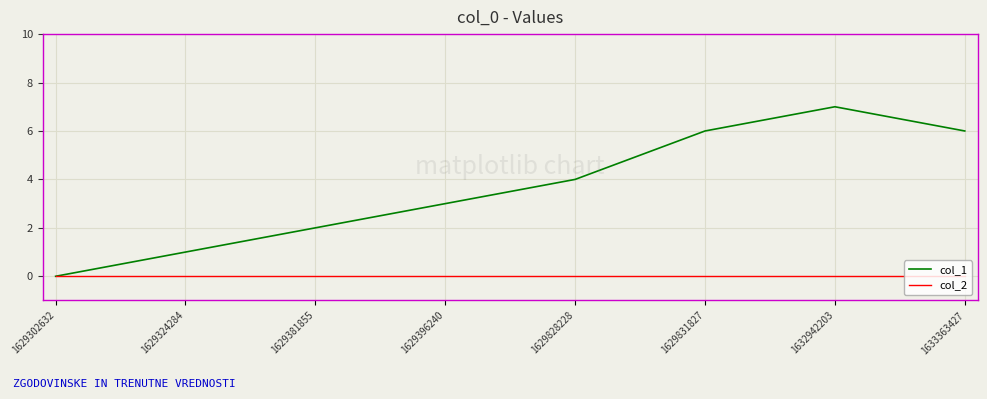

Which series has the widest spread of values?

col_1